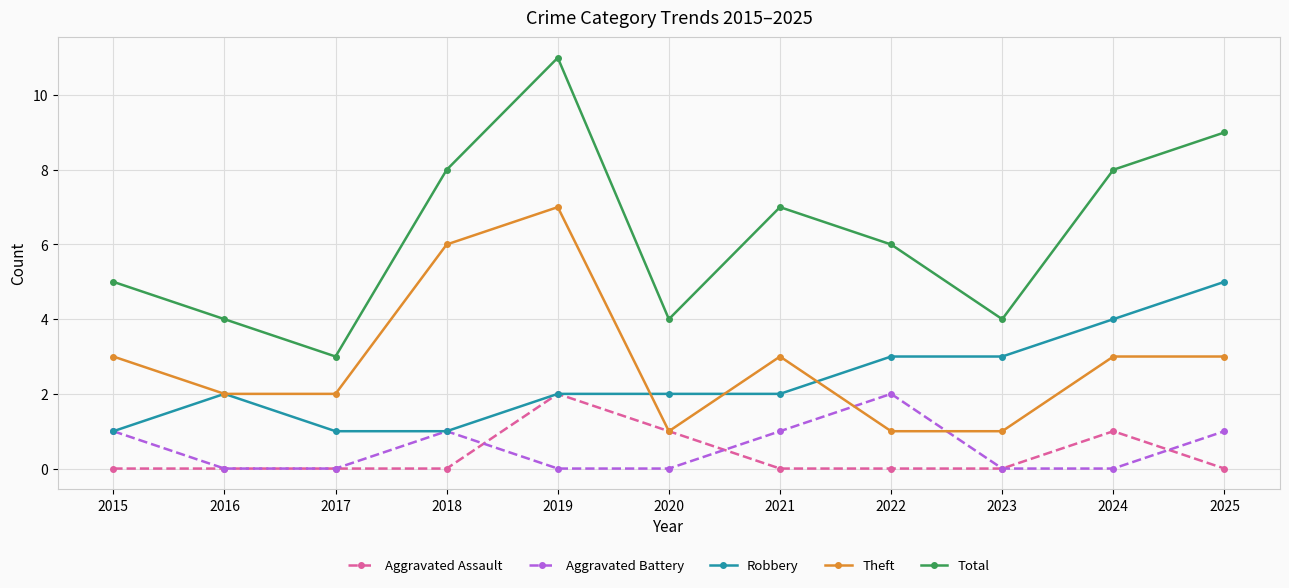

Reading left to right, extract all data points from this chart.

Aggravated Assault: 0	0	0	0	2	1	0	0	0	1	0
Aggravated Battery: 1	0	0	1	0	0	1	2	0	0	1
Robbery: 1	2	1	1	2	2	2	3	3	4	5
Theft: 3	2	2	6	7	1	3	1	1	3	3
Total: 5	4	3	8	11	4	7	6	4	8	9